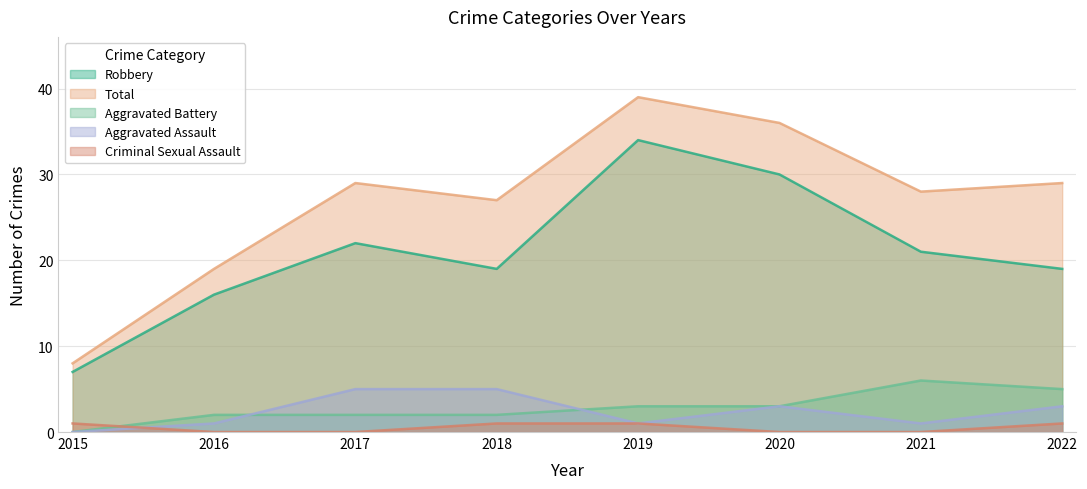

Reading right to left, what are all the values shown in this chart?

Aggravated Assault: 3	1	3	1	5	5	1	0
Aggravated Battery: 5	6	3	3	2	2	2	0
Criminal Sexual Assault: 1	0	0	1	1	0	0	1
Robbery: 19	21	30	34	19	22	16	7
Total: 29	28	36	39	27	29	19	8